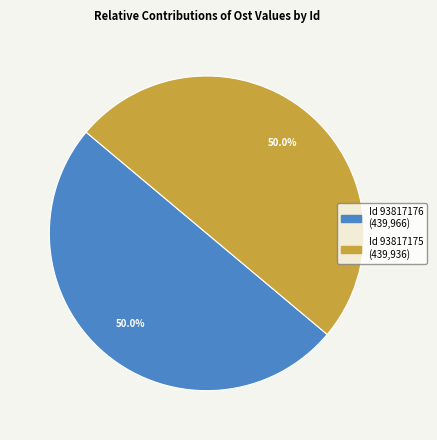

Count the number of slices in the pie.

2